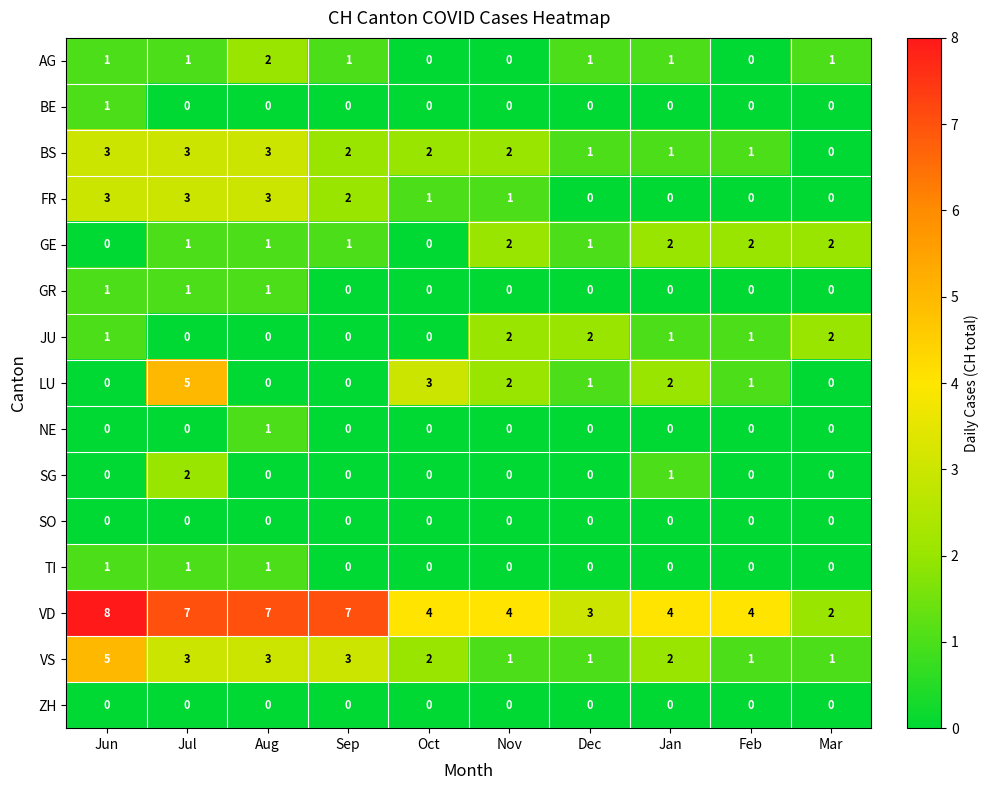

The LU series shows 3 at Jan. True or false?

False